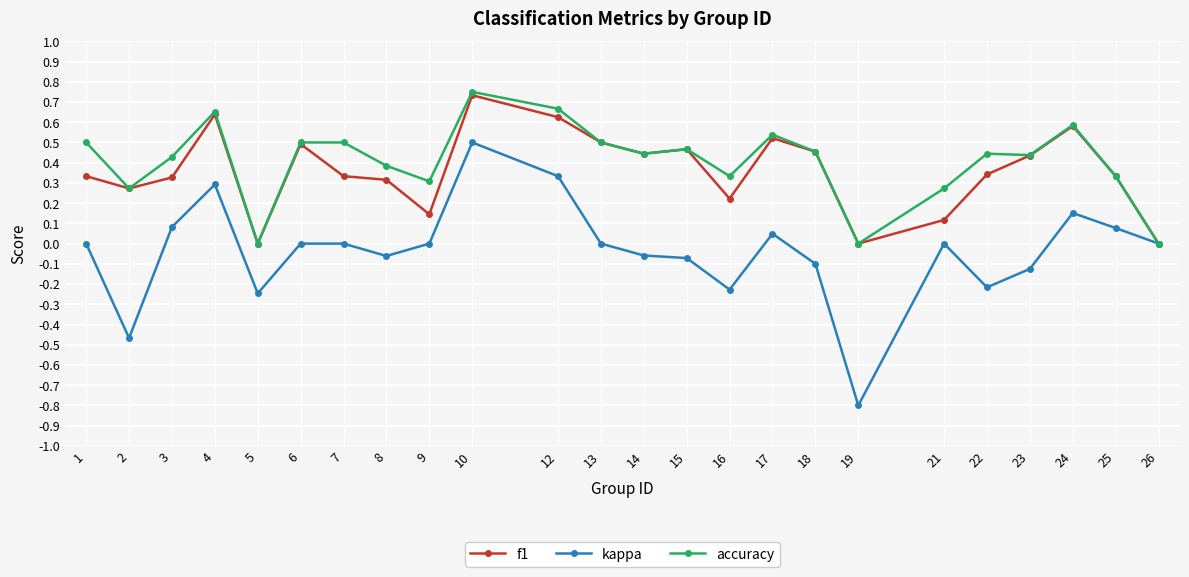

Which series has the widest spread of values?

kappa